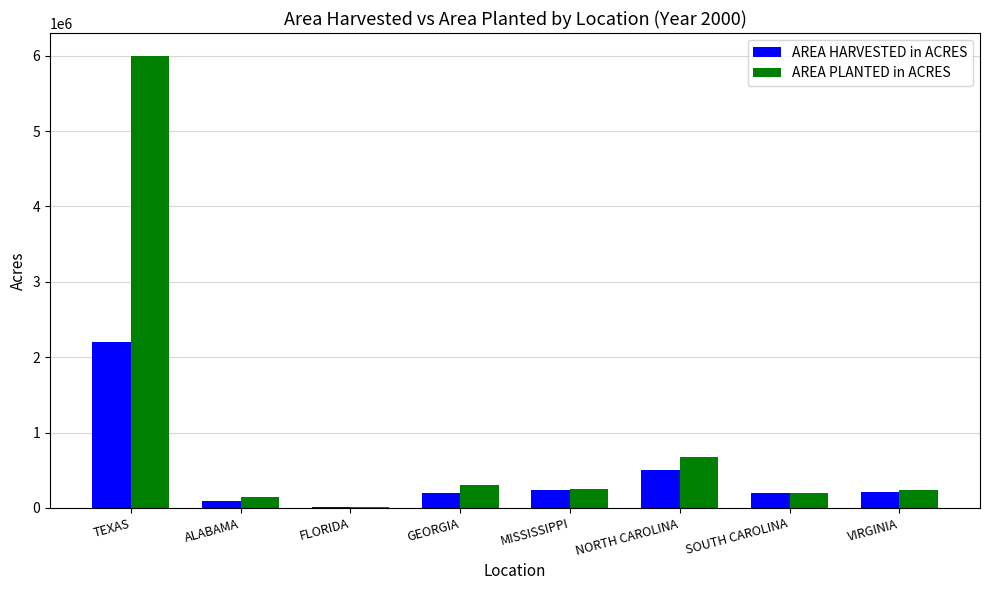

Are the bars horizontal?

No